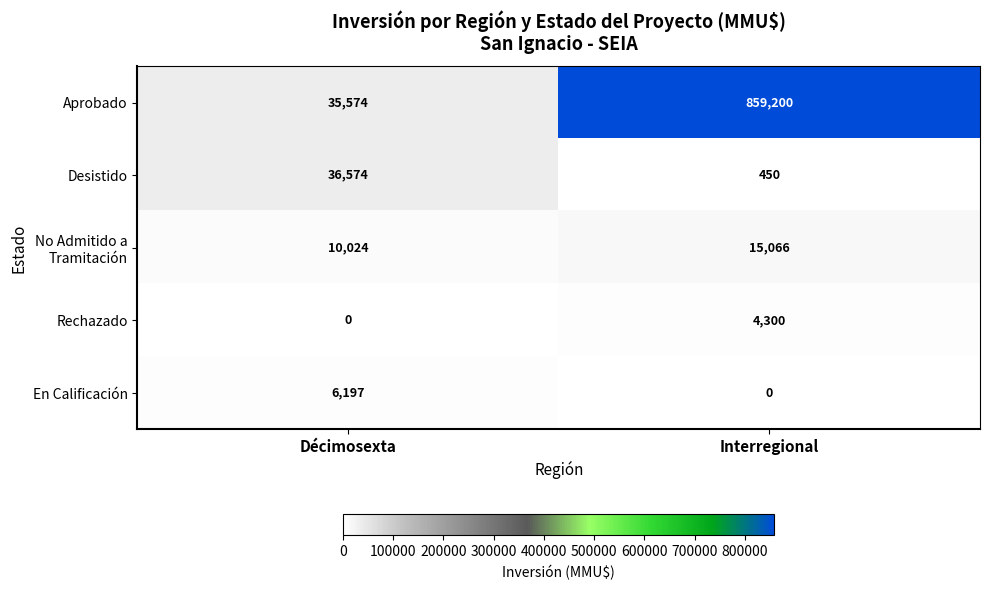

Which series has the largest range (max minus min)?

Aprobado